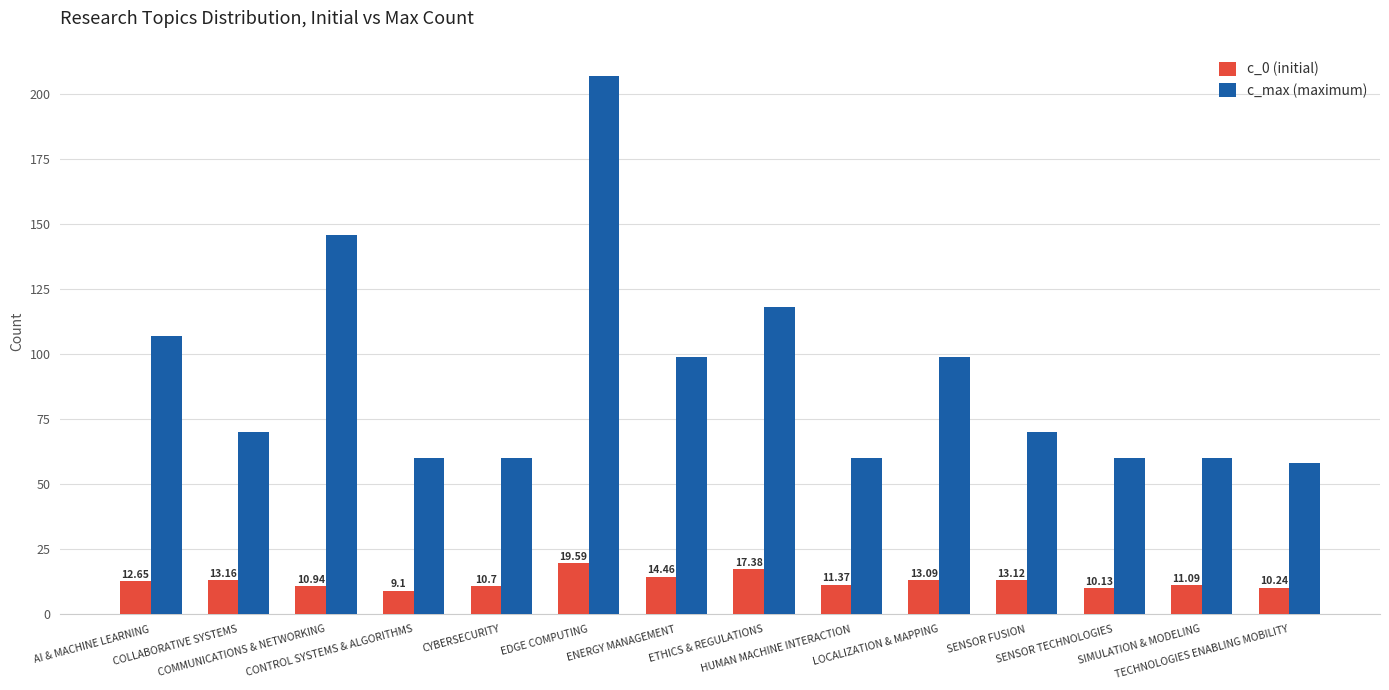

Reading left to right, what are all the values shown in this chart?

c_0 (initial): AI & MACHINE LEARNING=12.7	COLLABORATIVE SYSTEMS=13.2	COMMUNICATIONS & NETWORKING=10.9	CONTROL SYSTEMS & ALGORITHMS=9.1	CYBERSECURITY=10.7	EDGE COMPUTING=19.6	ENERGY MANAGEMENT=14.5	ETHICS & REGULATIONS=17.4	HUMAN MACHINE INTERACTION=11.4	LOCALIZATION & MAPPING=13.1	SENSOR FUSION=13.1	SENSOR TECHNOLOGIES=10.1	SIMULATION & MODELING=11.1	TECHNOLOGIES ENABLING MOBILITY=10.2
c_max (maximum): AI & MACHINE LEARNING=107.0	COLLABORATIVE SYSTEMS=70.0	COMMUNICATIONS & NETWORKING=146.0	CONTROL SYSTEMS & ALGORITHMS=60.0	CYBERSECURITY=60.0	EDGE COMPUTING=207.0	ENERGY MANAGEMENT=99.0	ETHICS & REGULATIONS=118.0	HUMAN MACHINE INTERACTION=60.0	LOCALIZATION & MAPPING=99.0	SENSOR FUSION=70.0	SENSOR TECHNOLOGIES=60.0	SIMULATION & MODELING=60.0	TECHNOLOGIES ENABLING MOBILITY=58.0